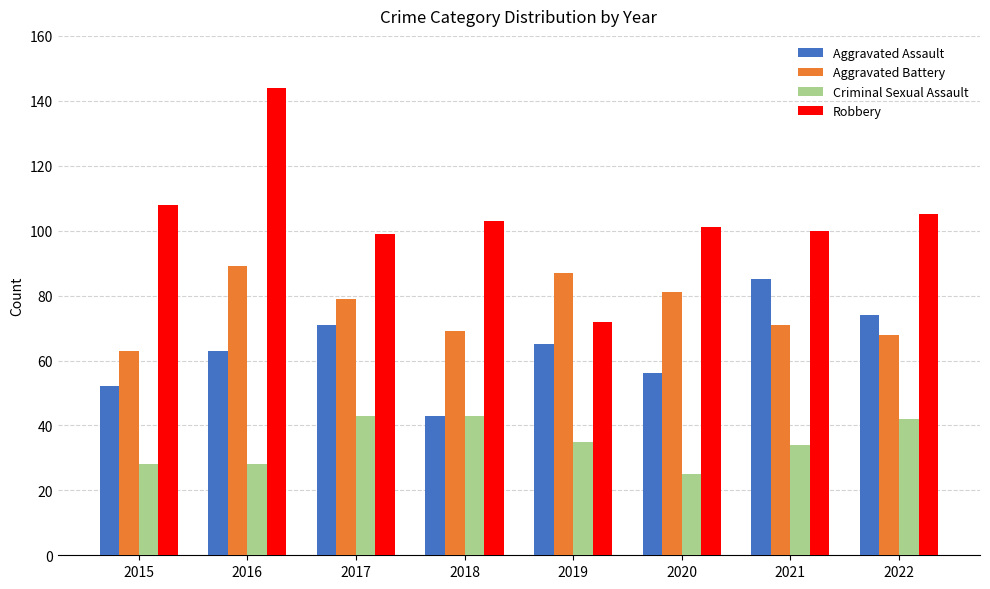

Read the Aggravated Battery value at 2018, to the nearest 5.

70